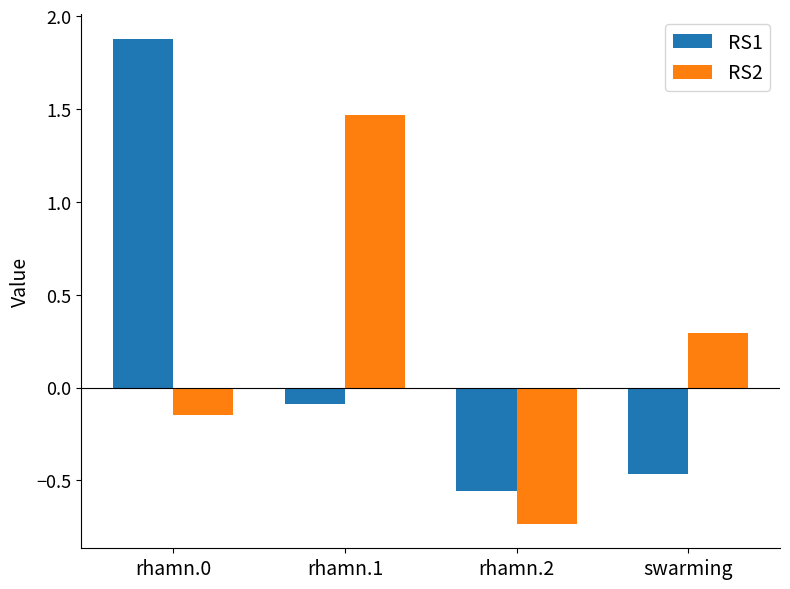

What are all the series names shown in the legend?

RS1, RS2